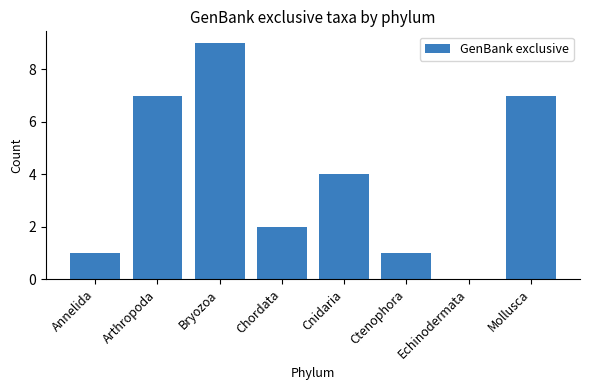

The chart shows a value of 6 at Echinodermata. True or false?

False